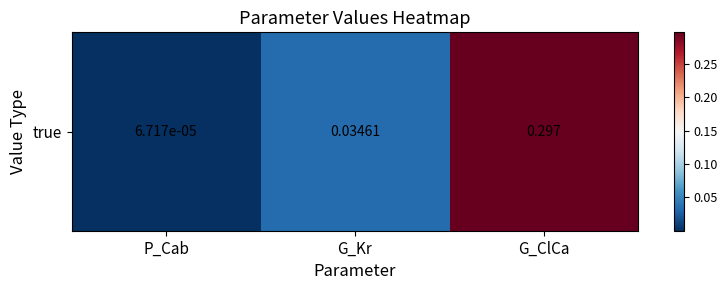

Reading right to left, transcribe all the data shown in this chart.

0.3	0.0	0.0